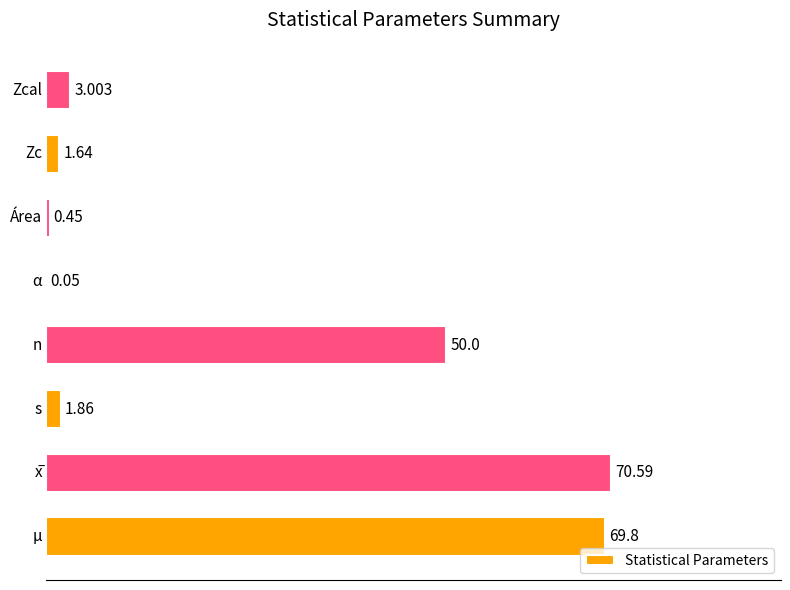

Count the number of categories in the chart.

8